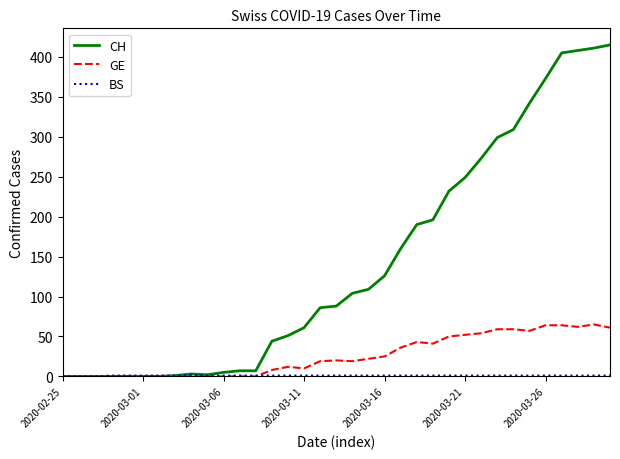

Which series has the widest spread of values?

CH